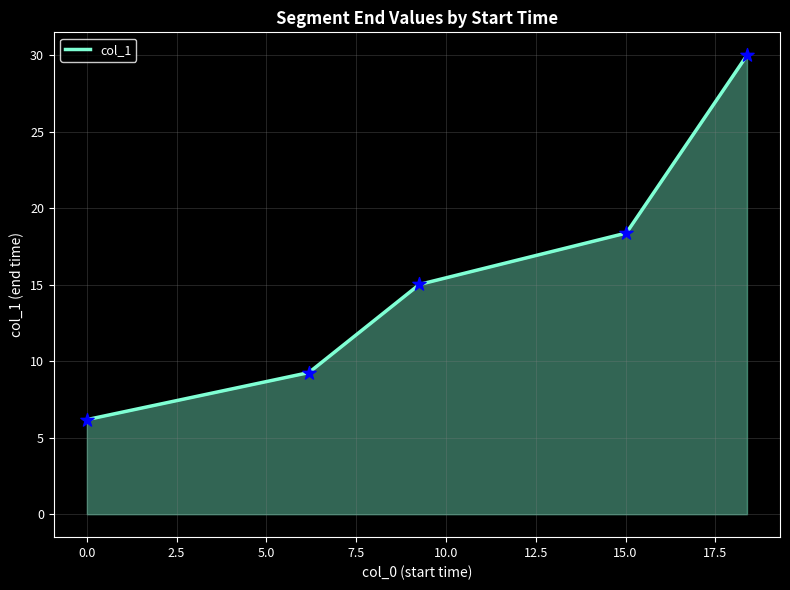

True or false: the data has more than 2 interior local peaks.

False